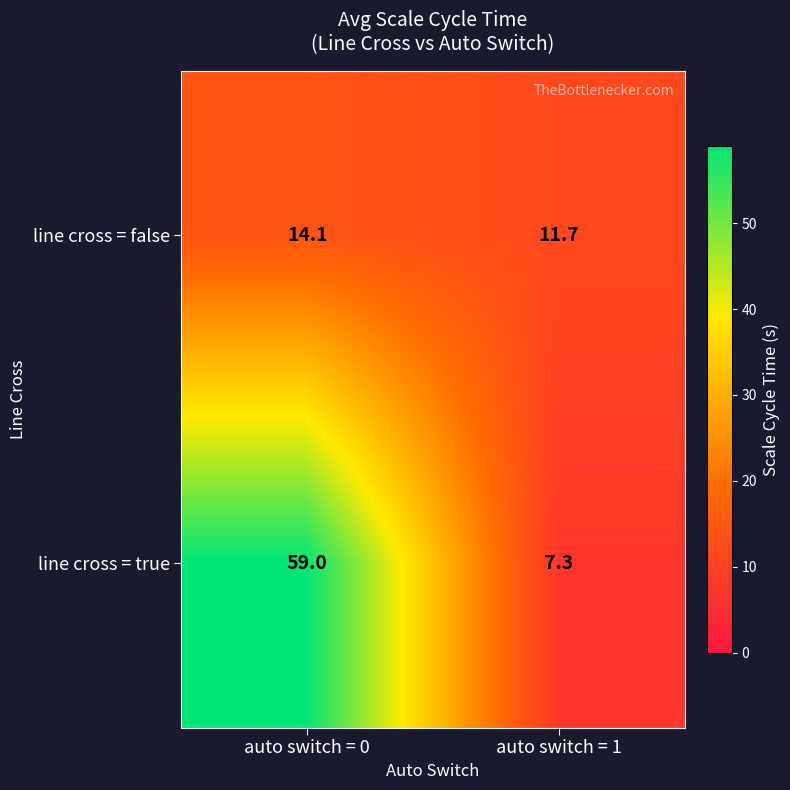

List the series in order of their overall mean, lowest first.

line cross = false, line cross = true